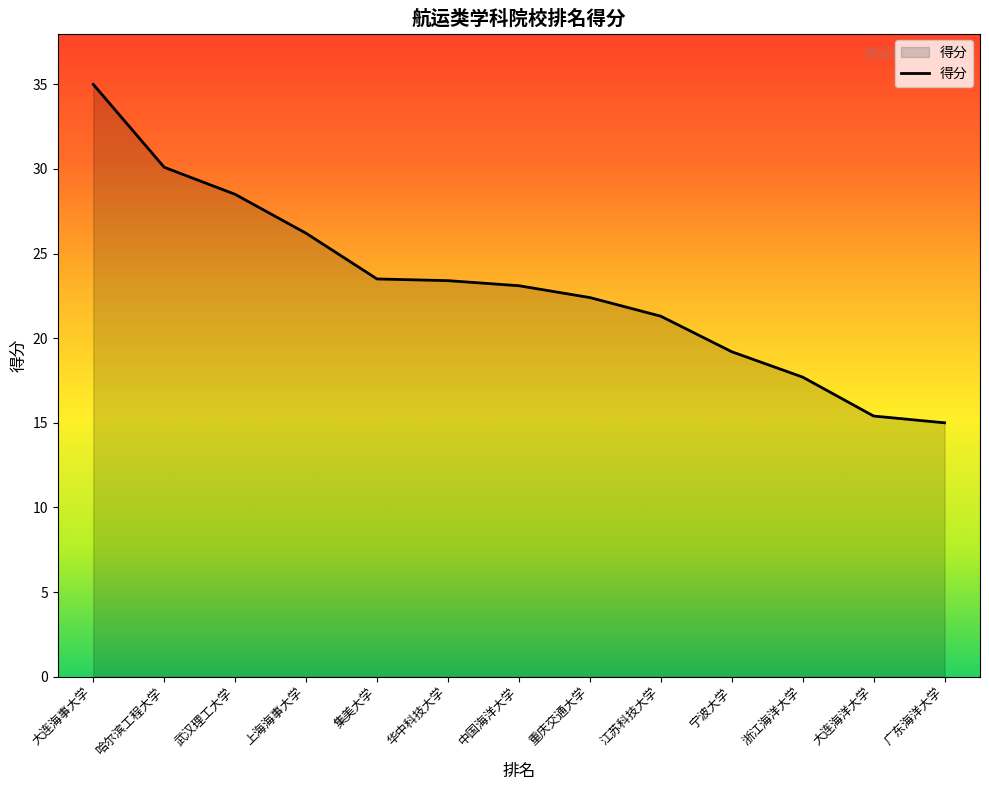

Count the number of data series in this chart.

1